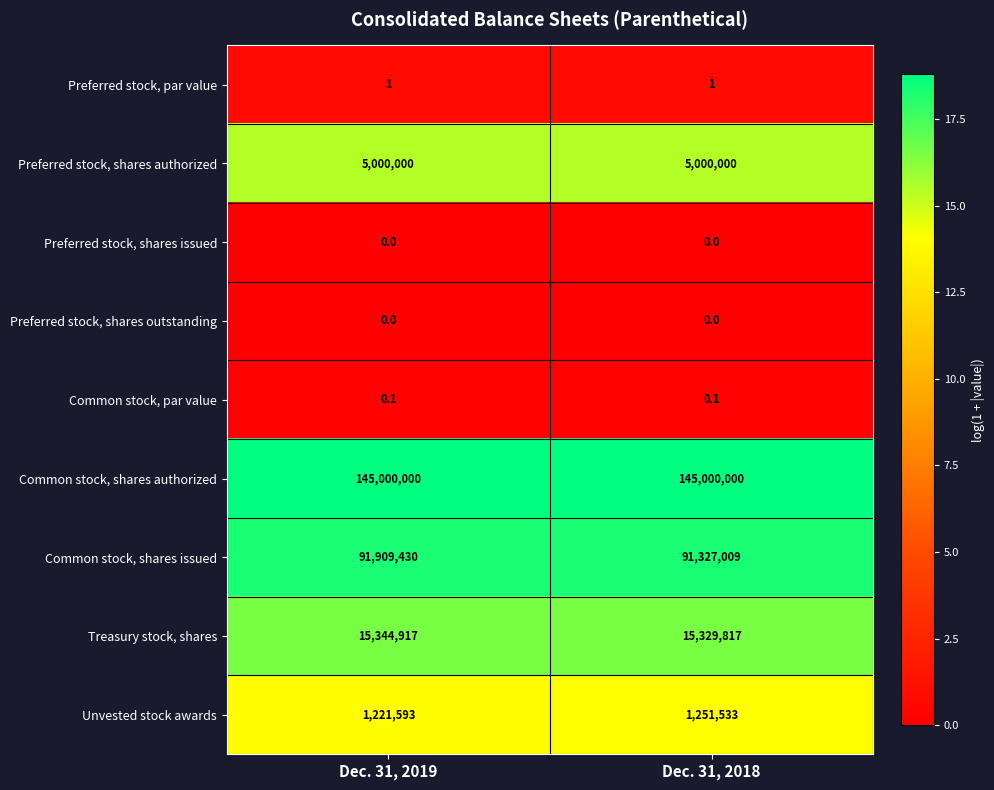

Which series has the largest total across all categories?

Common stock, shares authorized